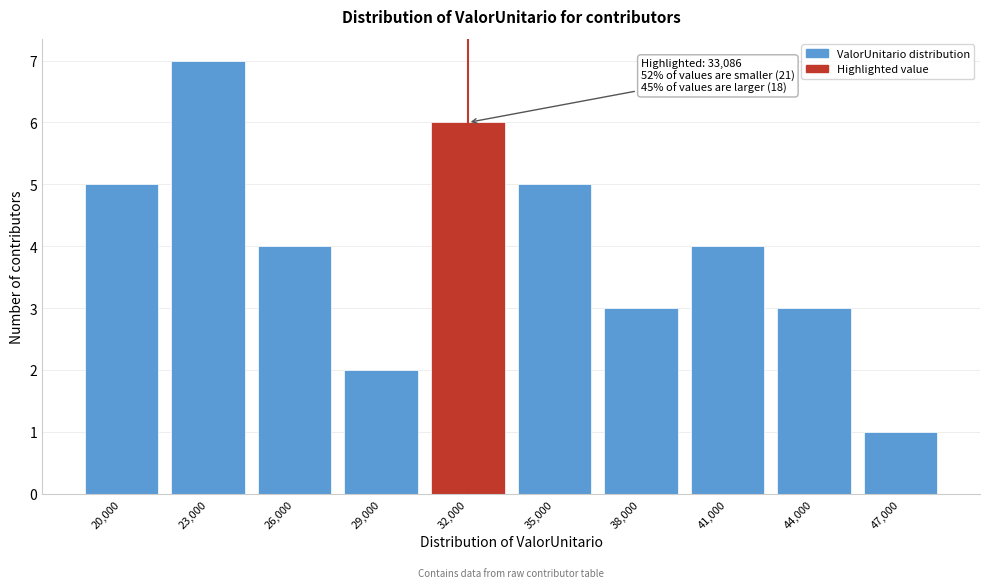

Reading right to left, extract all data points from this chart.

47,000=1	44,000=3	41,000=4	38,000=3	35,000=5	32,000=6	29,000=2	26,000=4	23,000=7	20,000=5